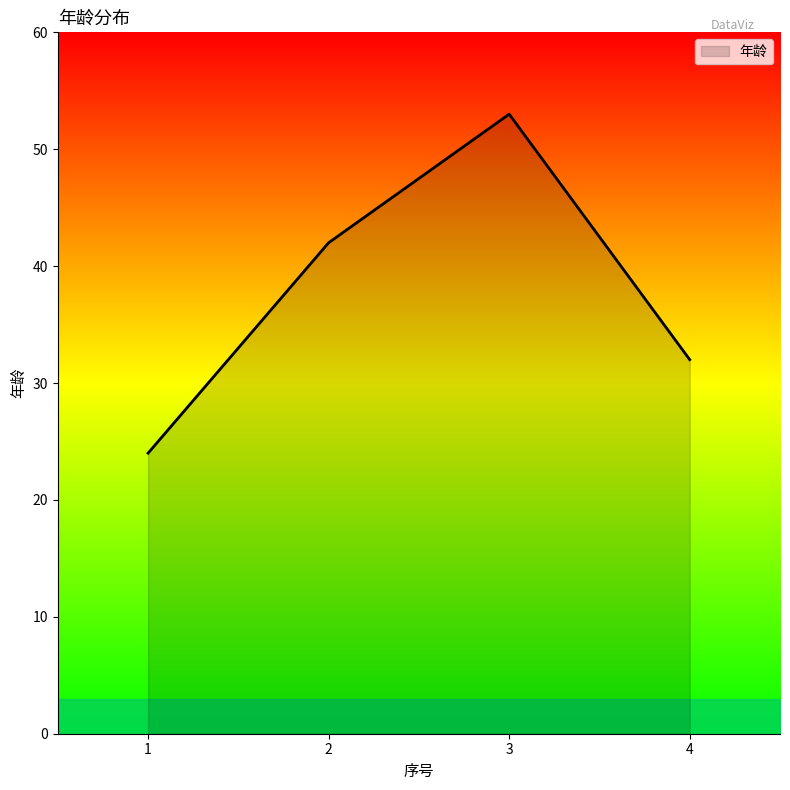

Reading left to right, extract all data points from this chart.

1=24	2=42	3=53	4=32